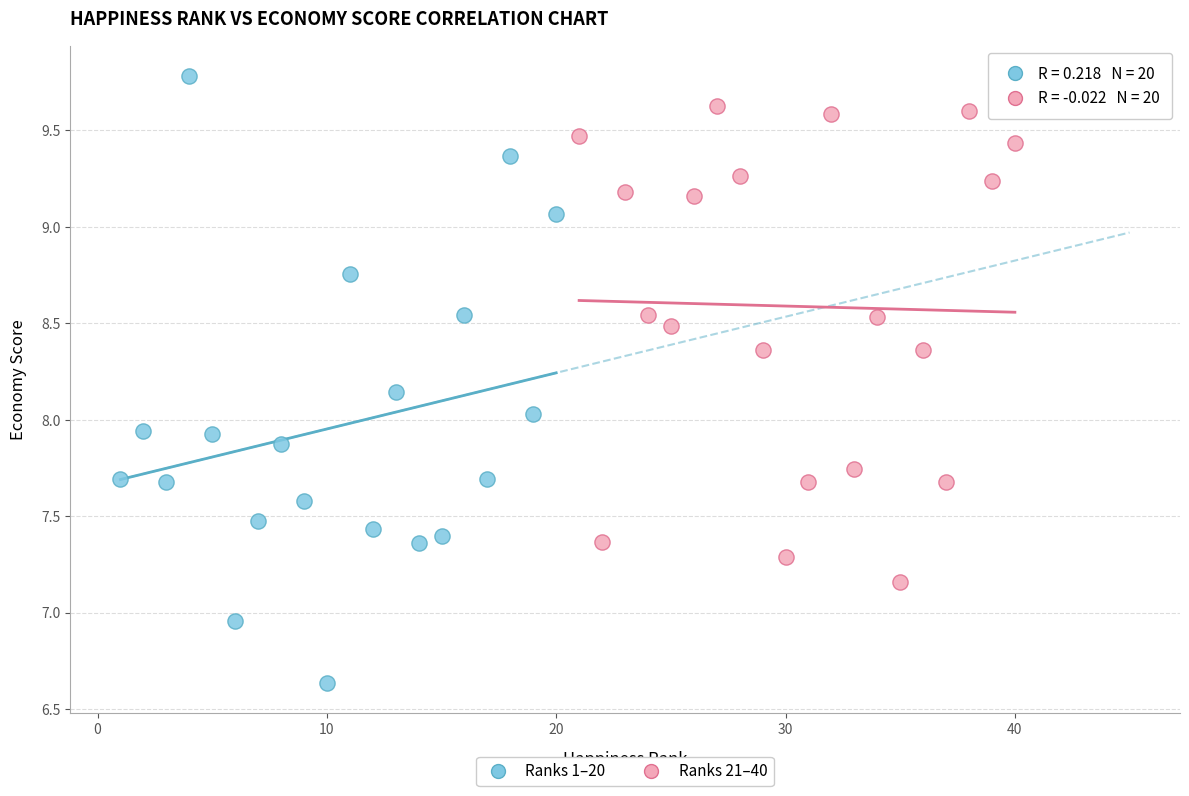

What are all the series names shown in the legend?

Ranks 1–20, Ranks 21–40